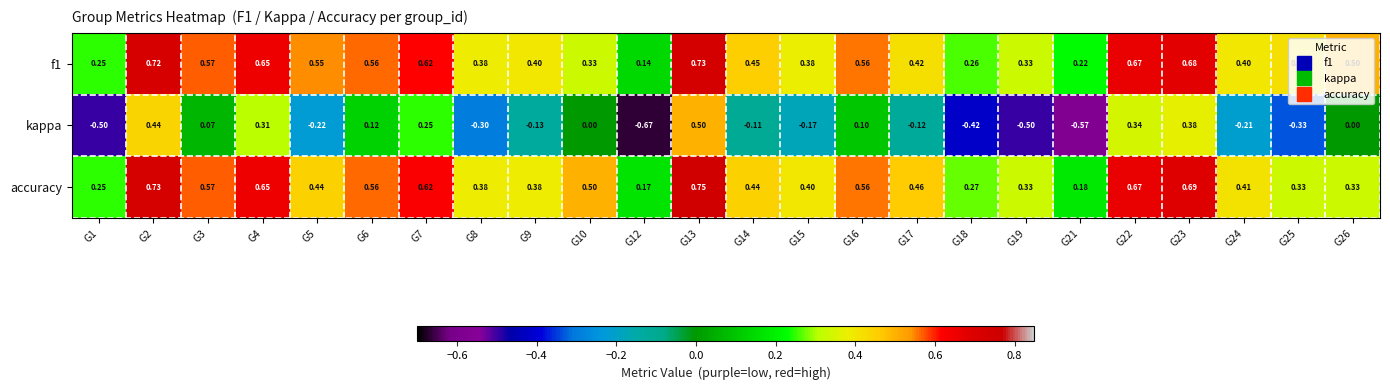

Which series has the largest range (max minus min)?

kappa